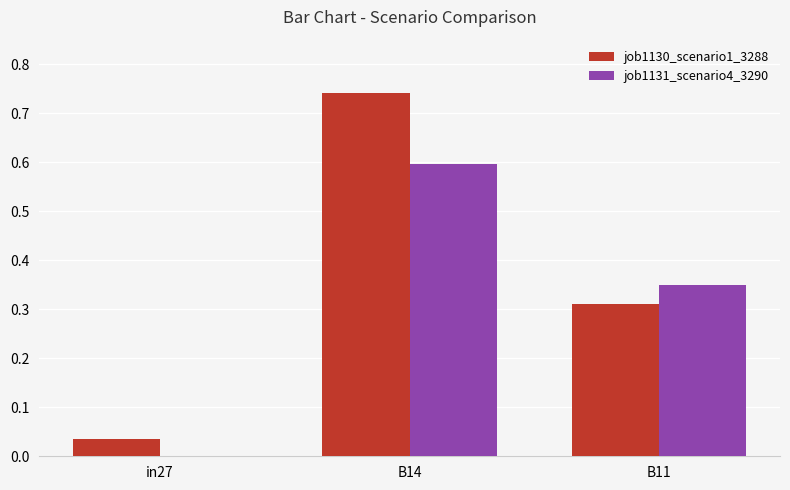

Which series has the largest total across all categories?

job1130_scenario1_3288